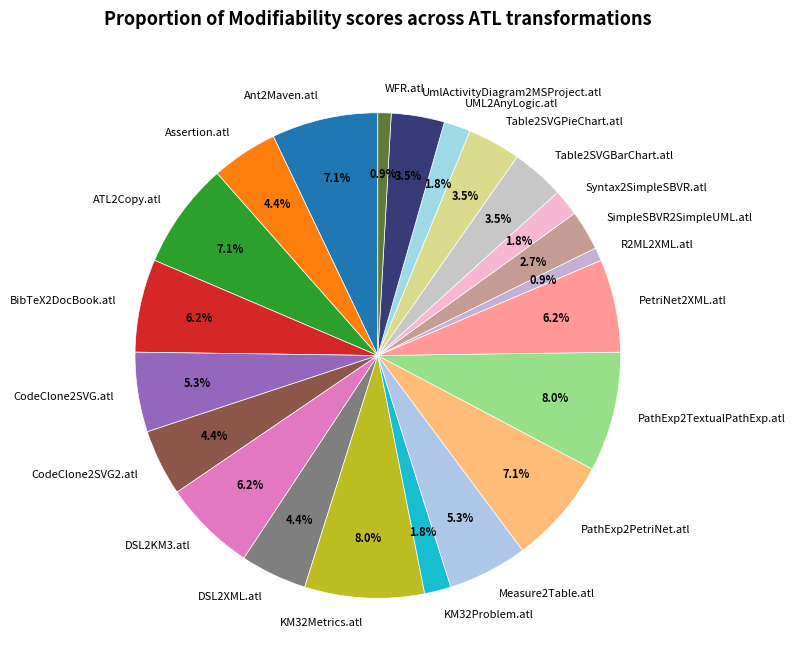

To the nearest percent, what is the combined percentage of Syntax2SimpleSBVR.atl and Measure2Table.atl?

7%